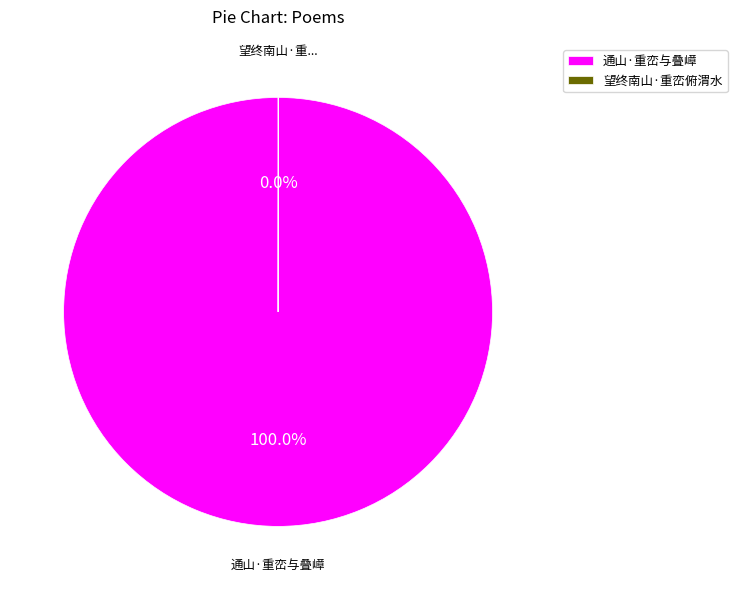

Which category has the biggest portion of the pie?

通山·重峦与叠嶂